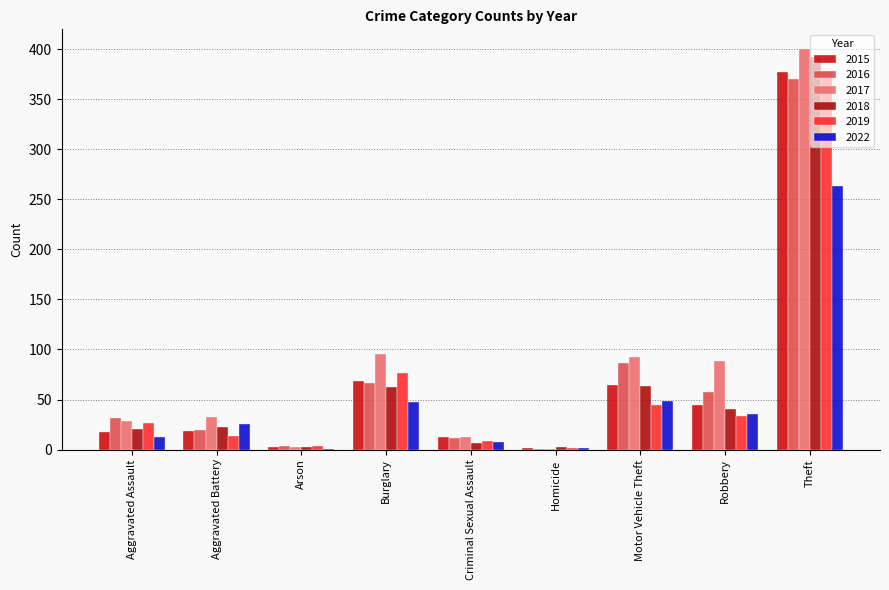

Reading left to right, transcribe all the data shown in this chart.

2015: Aggravated Assault=18	Aggravated Battery=19	Arson=3	Burglary=68	Criminal Sexual Assault=13	Homicide=2	Motor Vehicle Theft=64	Robbery=45	Theft=377
2016: Aggravated Assault=32	Aggravated Battery=20	Arson=4	Burglary=66	Criminal Sexual Assault=12	Homicide=1	Motor Vehicle Theft=86	Robbery=58	Theft=370
2017: Aggravated Assault=29	Aggravated Battery=33	Arson=3	Burglary=95	Criminal Sexual Assault=13	Homicide=1	Motor Vehicle Theft=92	Robbery=88	Theft=400
2018: Aggravated Assault=21	Aggravated Battery=23	Arson=3	Burglary=62	Criminal Sexual Assault=7	Homicide=3	Motor Vehicle Theft=63	Robbery=41	Theft=392
2019: Aggravated Assault=27	Aggravated Battery=14	Arson=4	Burglary=76	Criminal Sexual Assault=9	Homicide=2	Motor Vehicle Theft=45	Robbery=34	Theft=378
2022: Aggravated Assault=13	Aggravated Battery=26	Arson=1	Burglary=48	Criminal Sexual Assault=8	Homicide=2	Motor Vehicle Theft=49	Robbery=36	Theft=263